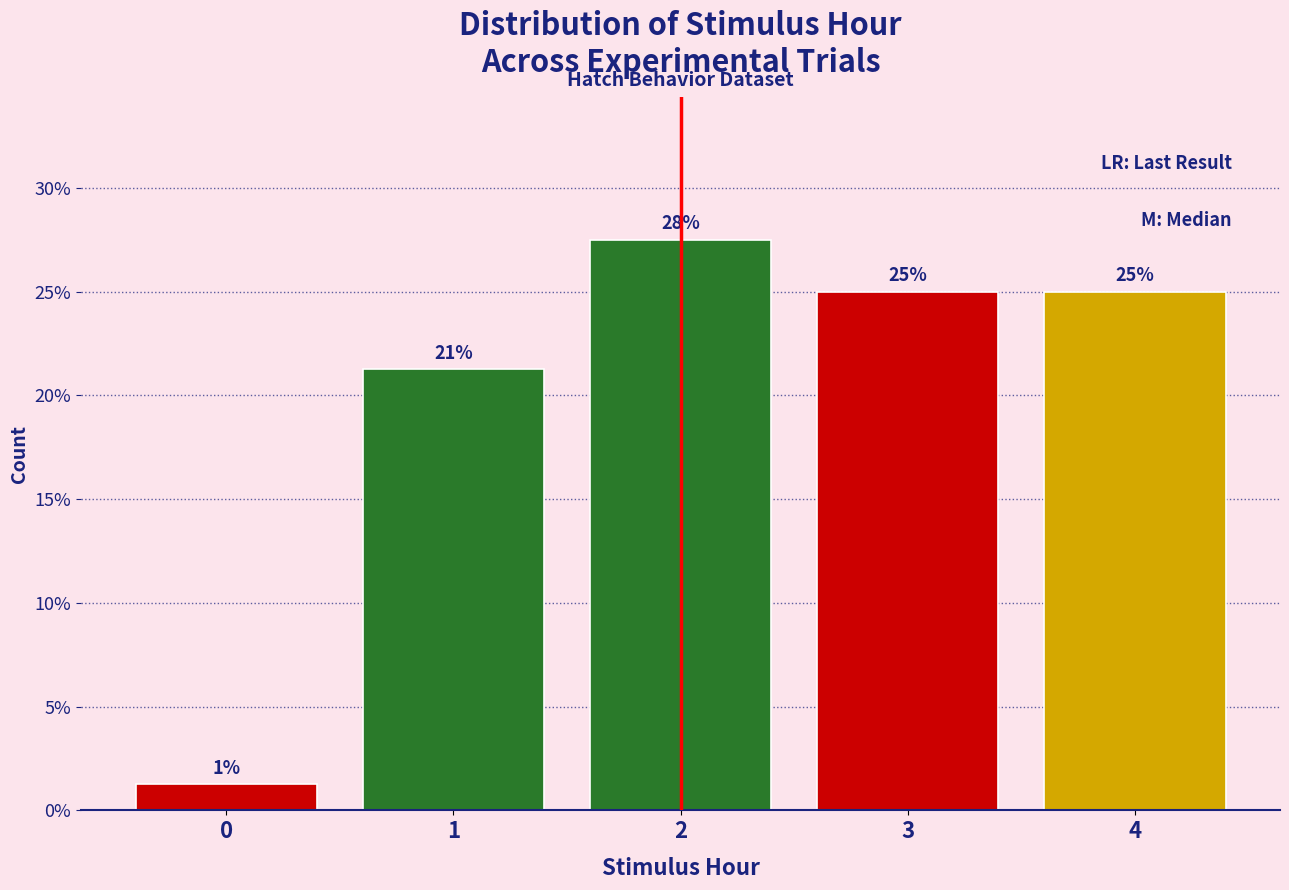

How many bars are there in total?

5